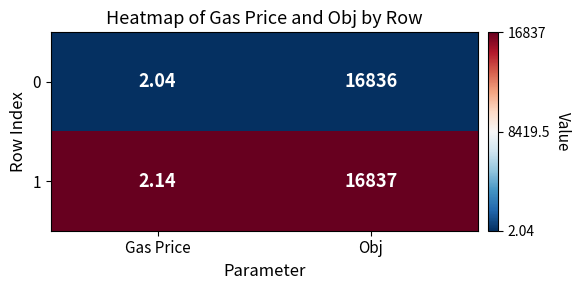

At which label does 0 reach its peak?

Obj